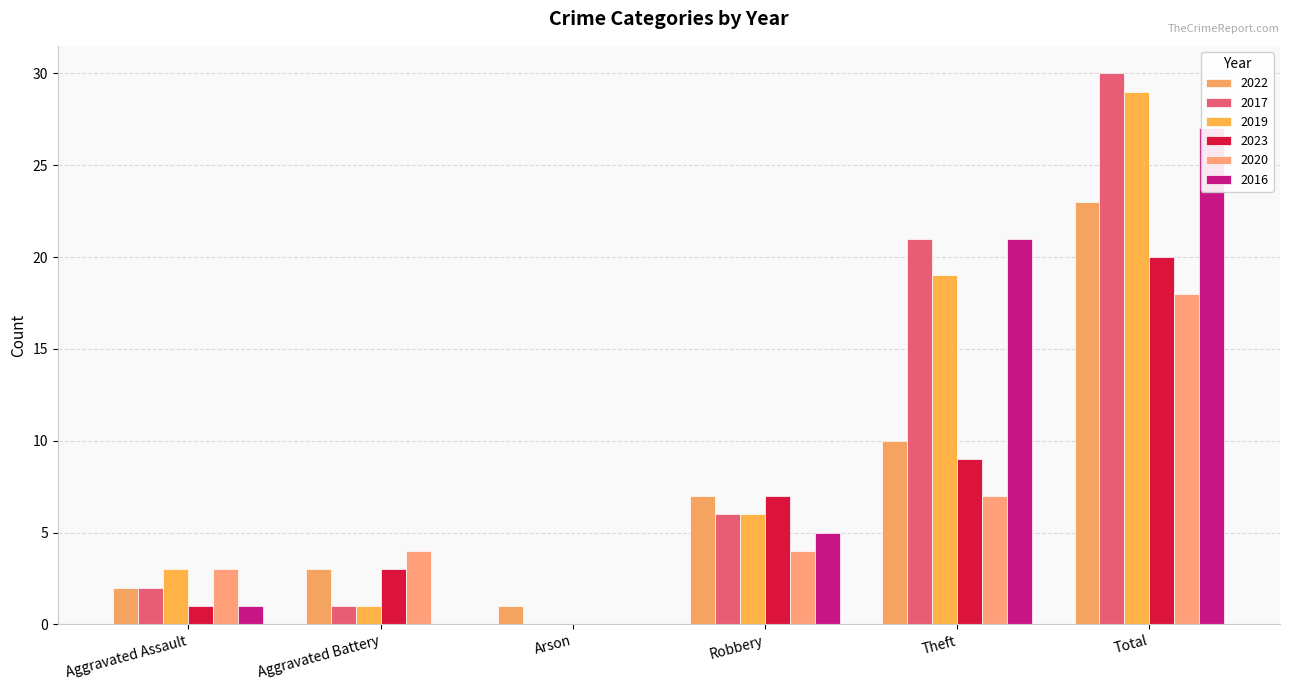

What is the difference between the maximum and minimum values in the 2016 series?

27